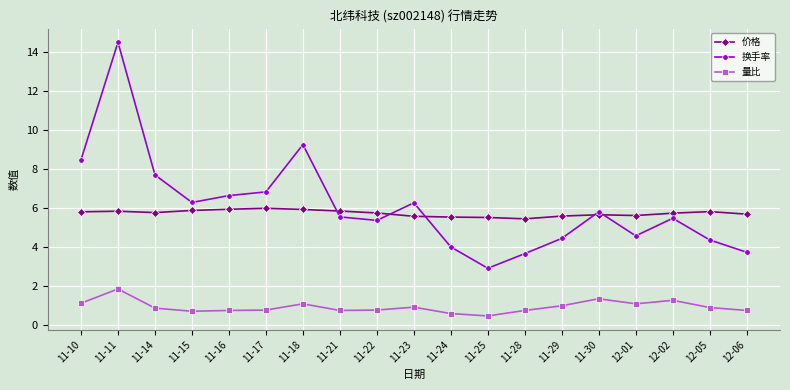

What is the average value of the 量比 series?

0.9